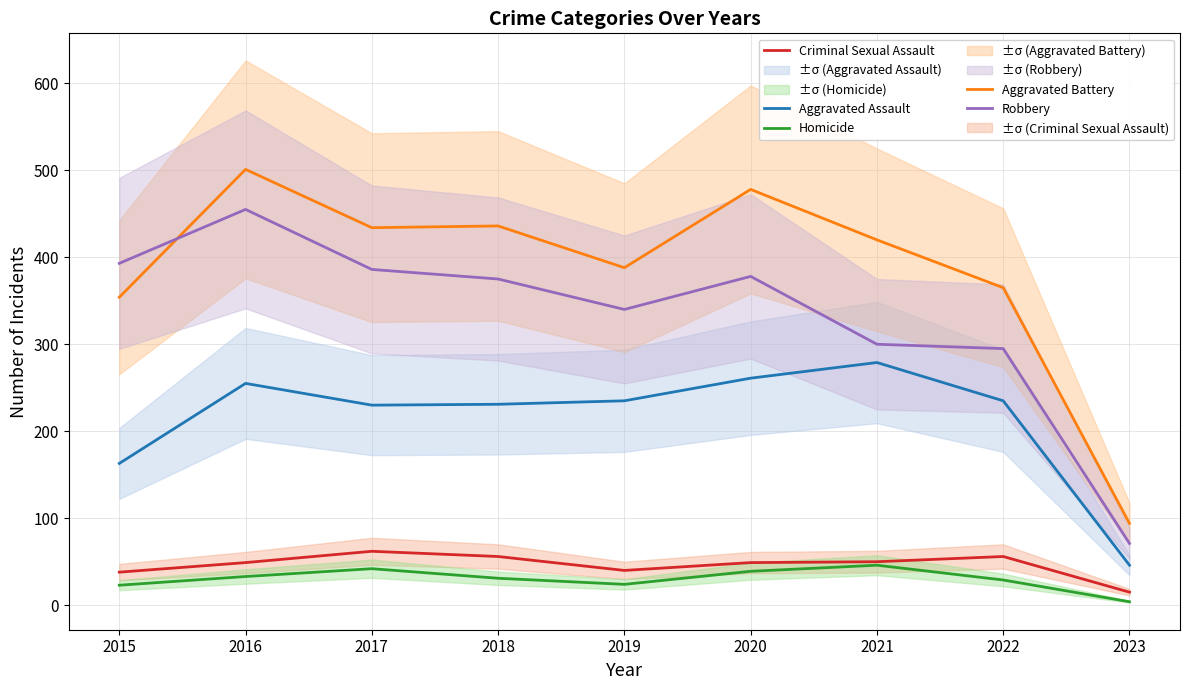

Reading right to left, what are all the values shown in this chart?

Aggravated Assault: 2023=46	2022=235	2021=279	2020=261	2019=235	2018=231	2017=230	2016=255	2015=163
Aggravated Battery: 2023=94	2022=365	2021=420	2020=478	2019=388	2018=436	2017=434	2016=501	2015=354
Criminal Sexual Assault: 2023=15	2022=56	2021=50	2020=49	2019=40	2018=56	2017=62	2016=49	2015=38
Homicide: 2023=4	2022=29	2021=46	2020=39	2019=24	2018=31	2017=42	2016=33	2015=23
Robbery: 2023=71	2022=295	2021=300	2020=378	2019=340	2018=375	2017=386	2016=455	2015=393